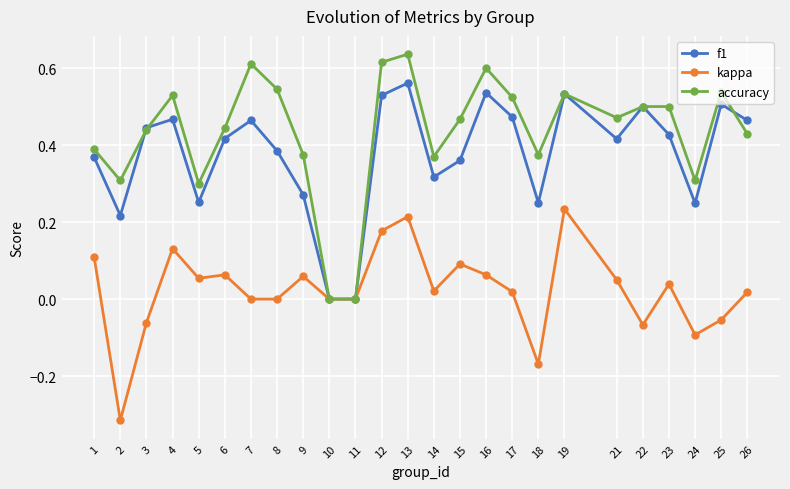

How many distinct data groups are displayed?

3